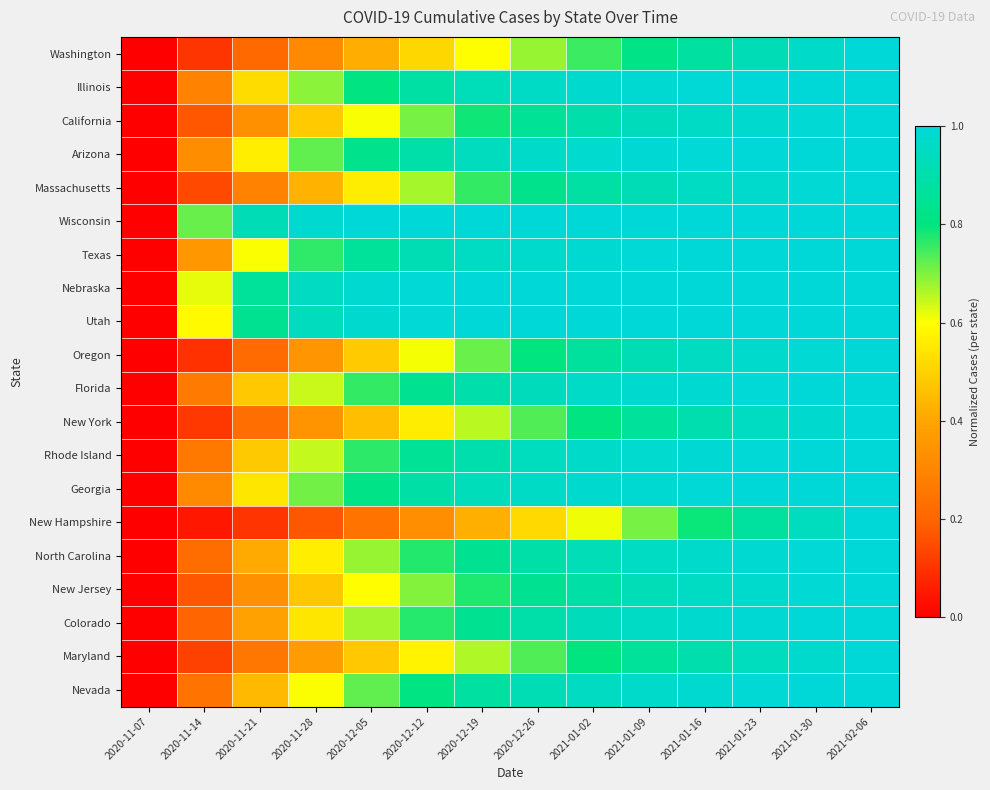

Reading left to right, extract all data points from this chart.

Washington: 2020-11-07=0.0	2020-11-14=0.1	2020-11-21=0.2	2020-11-28=0.3	2020-12-05=0.4	2020-12-12=0.5	2020-12-19=0.6	2020-12-26=0.7	2021-01-02=0.8	2021-01-09=0.8	2021-01-16=0.9	2021-01-23=0.9	2021-01-30=1.0	2021-02-06=1.0
Illinois: 2020-11-07=0.0	2020-11-14=0.3	2020-11-21=0.5	2020-11-28=0.7	2020-12-05=0.8	2020-12-12=0.9	2020-12-19=0.9	2020-12-26=1.0	2021-01-02=1.0	2021-01-09=1.0	2021-01-16=1.0	2021-01-23=1.0	2021-01-30=1.0	2021-02-06=1.0
California: 2020-11-07=0.0	2020-11-14=0.2	2020-11-21=0.3	2020-11-28=0.5	2020-12-05=0.6	2020-12-12=0.7	2020-12-19=0.8	2020-12-26=0.8	2021-01-02=0.9	2021-01-09=0.9	2021-01-16=1.0	2021-01-23=1.0	2021-01-30=1.0	2021-02-06=1.0
Arizona: 2020-11-07=0.0	2020-11-14=0.3	2020-11-21=0.6	2020-11-28=0.7	2020-12-05=0.8	2020-12-12=0.9	2020-12-19=0.9	2020-12-26=1.0	2021-01-02=1.0	2021-01-09=1.0	2021-01-16=1.0	2021-01-23=1.0	2021-01-30=1.0	2021-02-06=1.0
Massachusetts: 2020-11-07=0.0	2020-11-14=0.1	2020-11-21=0.3	2020-11-28=0.4	2020-12-05=0.6	2020-12-12=0.7	2020-12-19=0.8	2020-12-26=0.8	2021-01-02=0.9	2021-01-09=0.9	2021-01-16=1.0	2021-01-23=1.0	2021-01-30=1.0	2021-02-06=1.0
Wisconsin: 2020-11-07=0.0	2020-11-14=0.7	2020-11-21=0.9	2020-11-28=1.0	2020-12-05=1.0	2020-12-12=1.0	2020-12-19=1.0	2020-12-26=1.0	2021-01-02=1.0	2021-01-09=1.0	2021-01-16=1.0	2021-01-23=1.0	2021-01-30=1.0	2021-02-06=1.0
Texas: 2020-11-07=0.0	2020-11-14=0.4	2020-11-21=0.6	2020-11-28=0.8	2020-12-05=0.9	2020-12-12=0.9	2020-12-19=1.0	2020-12-26=1.0	2021-01-02=1.0	2021-01-09=1.0	2021-01-16=1.0	2021-01-23=1.0	2021-01-30=1.0	2021-02-06=1.0
Nebraska: 2020-11-07=0.0	2020-11-14=0.6	2020-11-21=0.9	2020-11-28=0.9	2020-12-05=1.0	2020-12-12=1.0	2020-12-19=1.0	2020-12-26=1.0	2021-01-02=1.0	2021-01-09=1.0	2021-01-16=1.0	2021-01-23=1.0	2021-01-30=1.0	2021-02-06=1.0
Utah: 2020-11-07=0.0	2020-11-14=0.6	2020-11-21=0.8	2020-11-28=0.9	2020-12-05=1.0	2020-12-12=1.0	2020-12-19=1.0	2020-12-26=1.0	2021-01-02=1.0	2021-01-09=1.0	2021-01-16=1.0	2021-01-23=1.0	2021-01-30=1.0	2021-02-06=1.0
Oregon: 2020-11-07=0.0	2020-11-14=0.1	2020-11-21=0.2	2020-11-28=0.3	2020-12-05=0.5	2020-12-12=0.6	2020-12-19=0.7	2020-12-26=0.8	2021-01-02=0.9	2021-01-09=0.9	2021-01-16=1.0	2021-01-23=1.0	2021-01-30=1.0	2021-02-06=1.0
Florida: 2020-11-07=0.0	2020-11-14=0.3	2020-11-21=0.5	2020-11-28=0.6	2020-12-05=0.8	2020-12-12=0.8	2020-12-19=0.9	2020-12-26=0.9	2021-01-02=1.0	2021-01-09=1.0	2021-01-16=1.0	2021-01-23=1.0	2021-01-30=1.0	2021-02-06=1.0
New York: 2020-11-07=0.0	2020-11-14=0.1	2020-11-21=0.2	2020-11-28=0.3	2020-12-05=0.5	2020-12-12=0.6	2020-12-19=0.7	2020-12-26=0.7	2021-01-02=0.8	2021-01-09=0.9	2021-01-16=0.9	2021-01-23=0.9	2021-01-30=1.0	2021-02-06=1.0
Rhode Island: 2020-11-07=0.0	2020-11-14=0.3	2020-11-21=0.5	2020-11-28=0.6	2020-12-05=0.8	2020-12-12=0.8	2020-12-19=0.9	2020-12-26=0.9	2021-01-02=1.0	2021-01-09=1.0	2021-01-16=1.0	2021-01-23=1.0	2021-01-30=1.0	2021-02-06=1.0
Georgia: 2020-11-07=0.0	2020-11-14=0.3	2020-11-21=0.5	2020-11-28=0.7	2020-12-05=0.8	2020-12-12=0.9	2020-12-19=0.9	2020-12-26=1.0	2021-01-02=1.0	2021-01-09=1.0	2021-01-16=1.0	2021-01-23=1.0	2021-01-30=1.0	2021-02-06=1.0
New Hampshire: 2020-11-07=0.0	2020-11-14=0.0	2020-11-21=0.1	2020-11-28=0.2	2020-12-05=0.2	2020-12-12=0.3	2020-12-19=0.4	2020-12-26=0.5	2021-01-02=0.6	2021-01-09=0.7	2021-01-16=0.8	2021-01-23=0.9	2021-01-30=0.9	2021-02-06=1.0
North Carolina: 2020-11-07=0.0	2020-11-14=0.2	2020-11-21=0.4	2020-11-28=0.6	2020-12-05=0.7	2020-12-12=0.8	2020-12-19=0.8	2020-12-26=0.9	2021-01-02=0.9	2021-01-09=1.0	2021-01-16=1.0	2021-01-23=1.0	2021-01-30=1.0	2021-02-06=1.0
New Jersey: 2020-11-07=0.0	2020-11-14=0.2	2020-11-21=0.3	2020-11-28=0.5	2020-12-05=0.6	2020-12-12=0.7	2020-12-19=0.8	2020-12-26=0.8	2021-01-02=0.9	2021-01-09=0.9	2021-01-16=1.0	2021-01-23=1.0	2021-01-30=1.0	2021-02-06=1.0
Colorado: 2020-11-07=0.0	2020-11-14=0.2	2020-11-21=0.4	2020-11-28=0.5	2020-12-05=0.7	2020-12-12=0.8	2020-12-19=0.8	2020-12-26=0.9	2021-01-02=0.9	2021-01-09=1.0	2021-01-16=1.0	2021-01-23=1.0	2021-01-30=1.0	2021-02-06=1.0
Maryland: 2020-11-07=0.0	2020-11-14=0.1	2020-11-21=0.3	2020-11-28=0.4	2020-12-05=0.5	2020-12-12=0.6	2020-12-19=0.7	2020-12-26=0.7	2021-01-02=0.8	2021-01-09=0.9	2021-01-16=0.9	2021-01-23=0.9	2021-01-30=1.0	2021-02-06=1.0
Nevada: 2020-11-07=0.0	2020-11-14=0.2	2020-11-21=0.4	2020-11-28=0.6	2020-12-05=0.7	2020-12-12=0.8	2020-12-19=0.9	2020-12-26=0.9	2021-01-02=0.9	2021-01-09=1.0	2021-01-16=1.0	2021-01-23=1.0	2021-01-30=1.0	2021-02-06=1.0